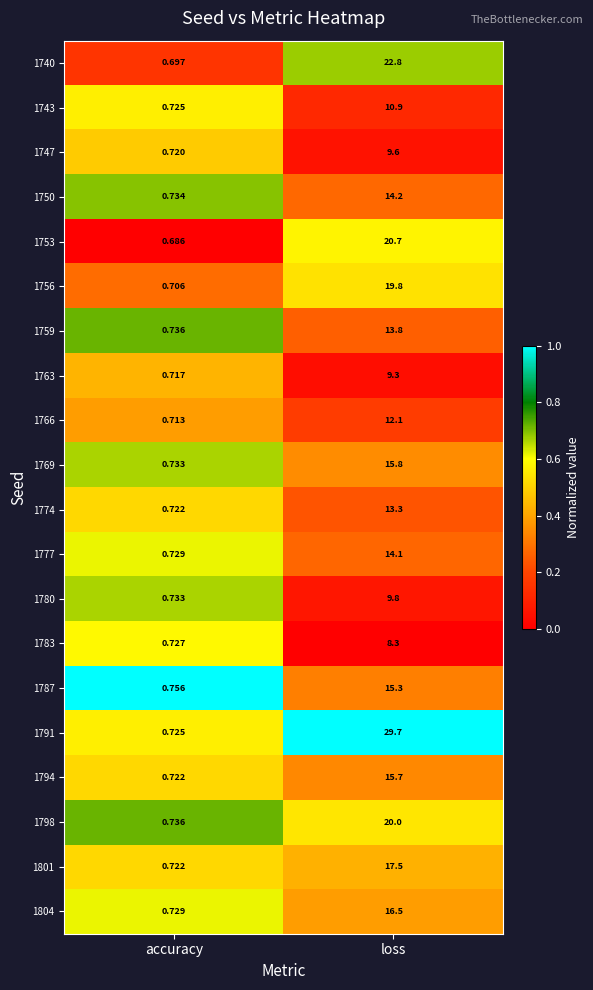

Which category has the highest value across all series?

loss